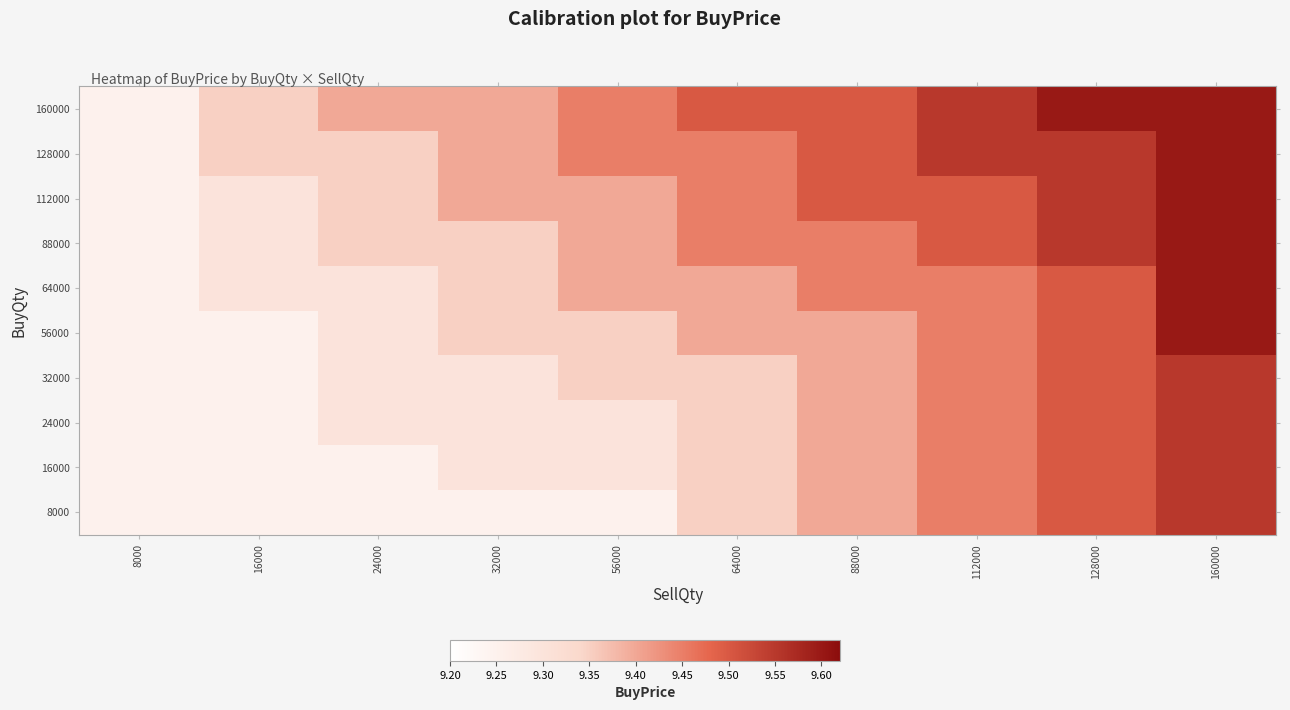

Rank the series by their maximum value, from highest to lowest.

56000, 64000, 88000, 112000, 128000, 160000, 8000, 16000, 24000, 32000